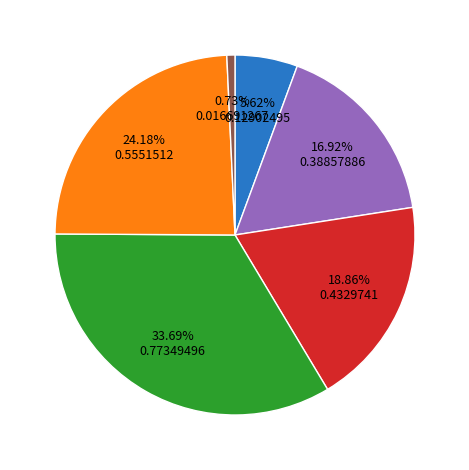

Does any single category account for the majority?

No